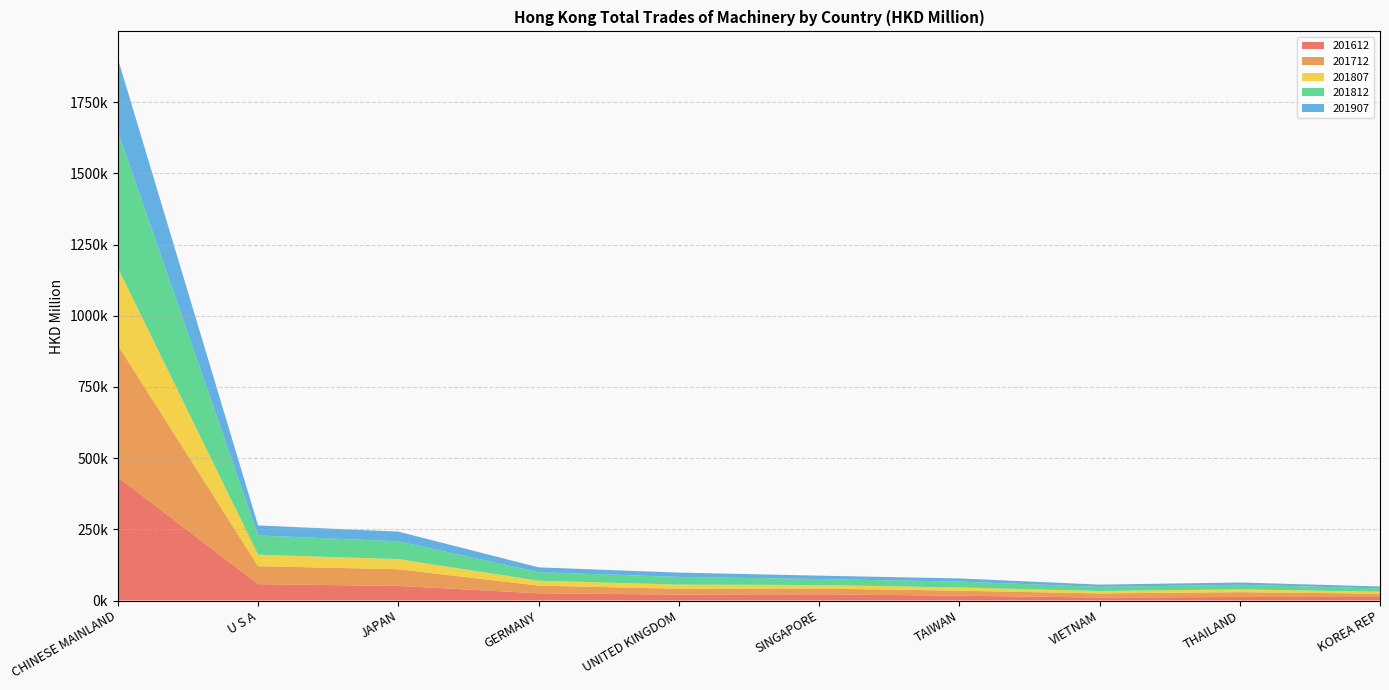

Reading left to right, transcribe all the data shown in this chart.

201612: 433644.3	57505.2	51266.3	25527.5	20709.0	21832.5	16985.6	10558.5	12463.6	12310.4
201712: 463631.0	63212.4	58559.5	26896.3	20653.4	20348.7	17508.7	14430.3	16941.3	11746.7
201807: 271703.2	40332.4	35768.2	17210.8	14609.5	12203.8	11447.2	8422.0	9788.5	6796.6
201812: 479100.7	67501.1	62453.7	29939.1	26940.3	20945.6	20549.8	14426.2	16184.1	11664.3
201907: 255746.6	35244.6	33935.1	16945.0	15144.7	12104.8	11118.1	8001.1	7930.9	6792.1